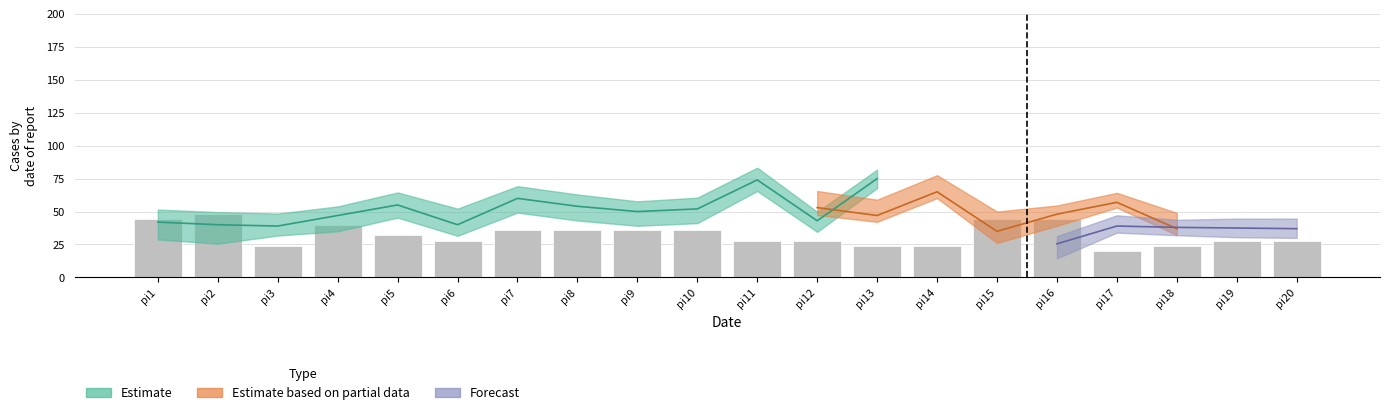

What is the greatest value displayed?

48